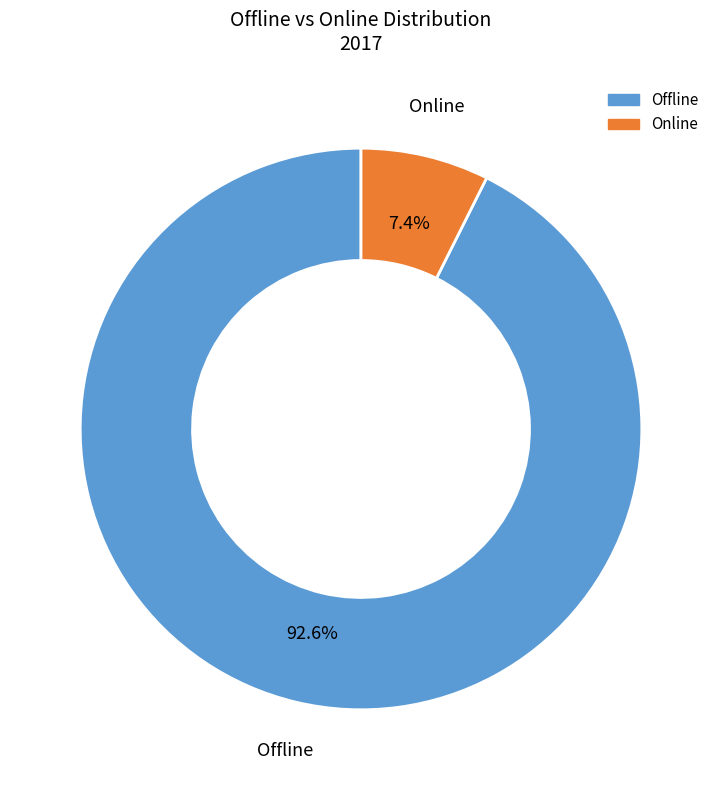

To the nearest percent, what is the difference between the largest and smallest slice percentages?

85%